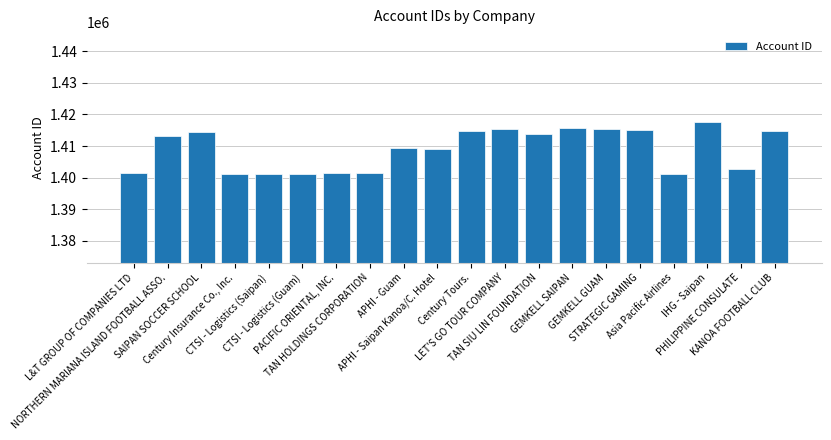

What is the difference between the maximum and minimum values?

16534